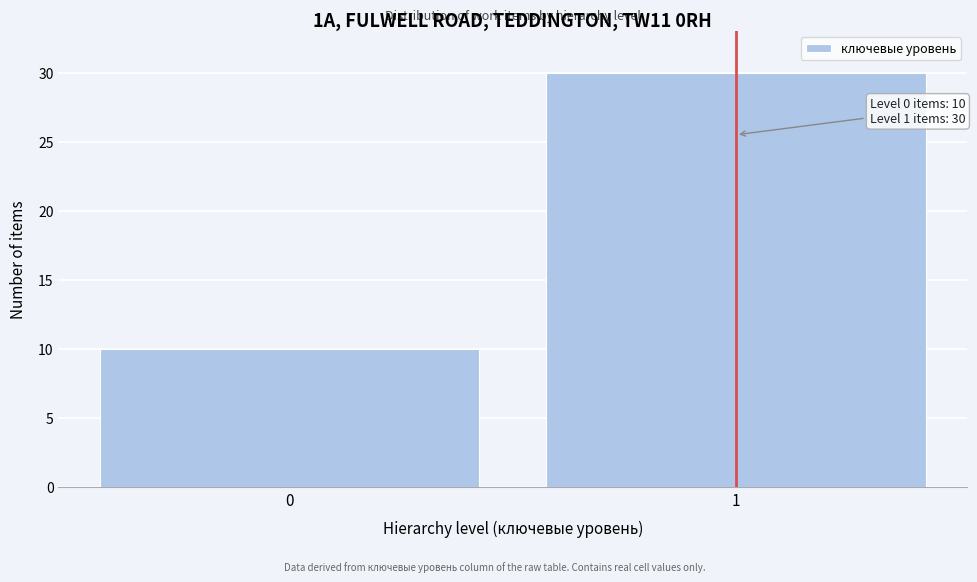

Reading right to left, list all the values displayed in this chart.

1=30	0=10